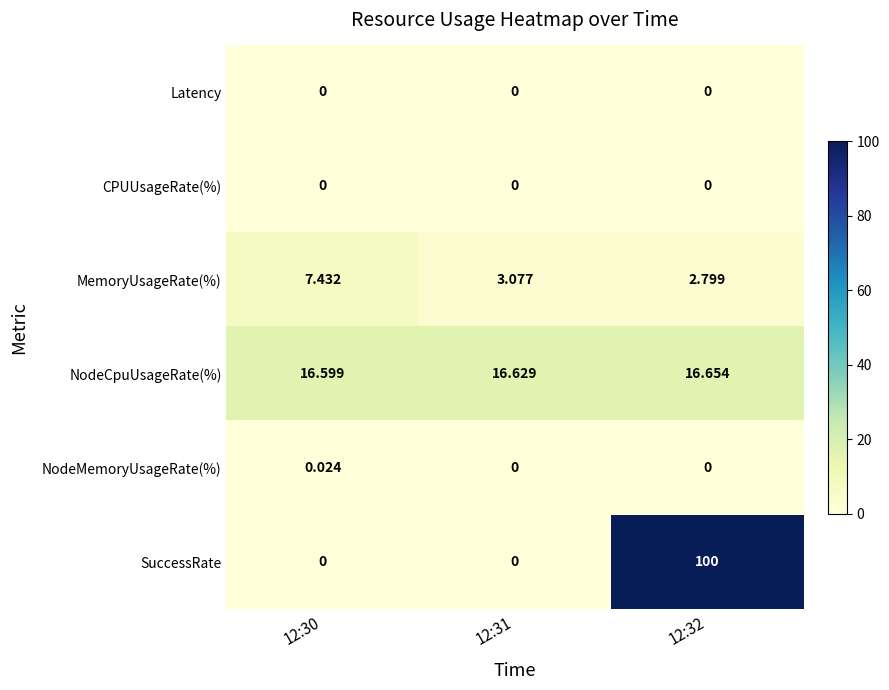

Which label corresponds to the largest value in the chart?

12:32